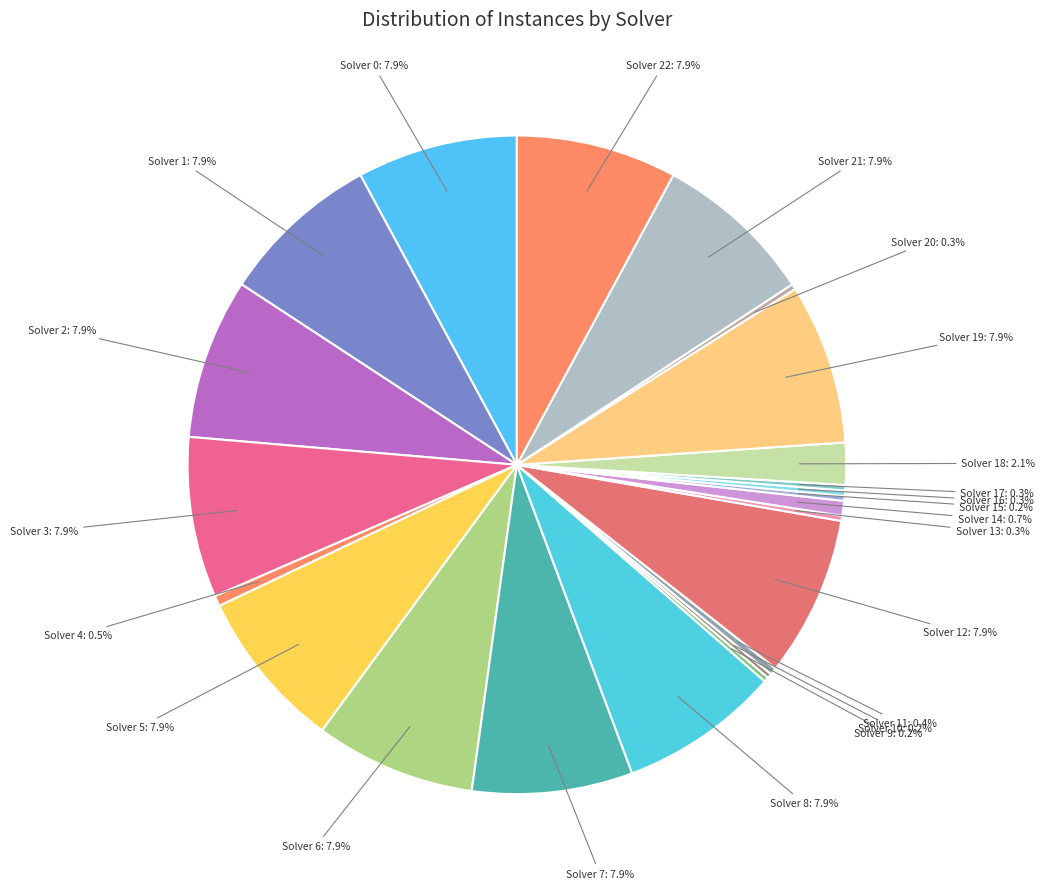

Does any single category account for the majority?

No